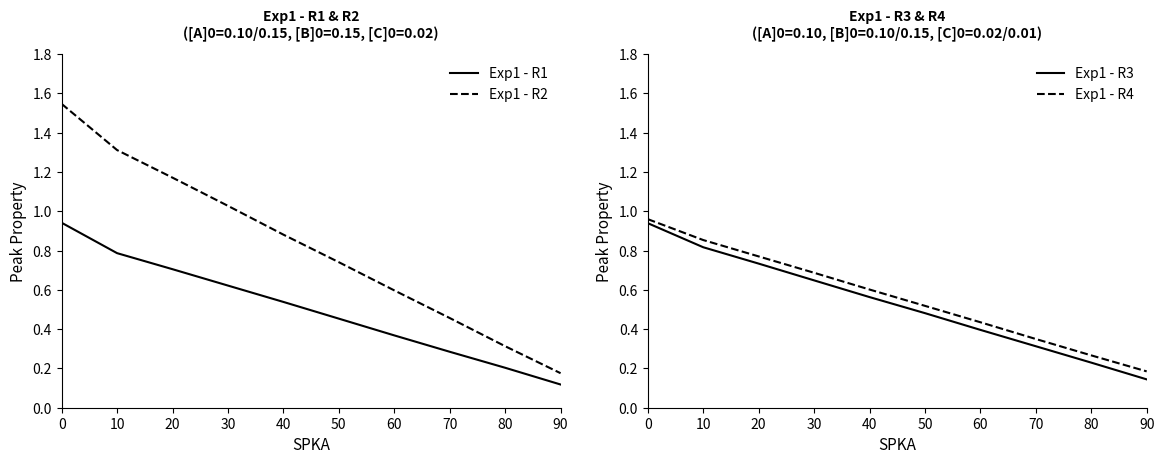

True or false: Exp1 - R2 has more than 2 points higher than both neighbors.

False